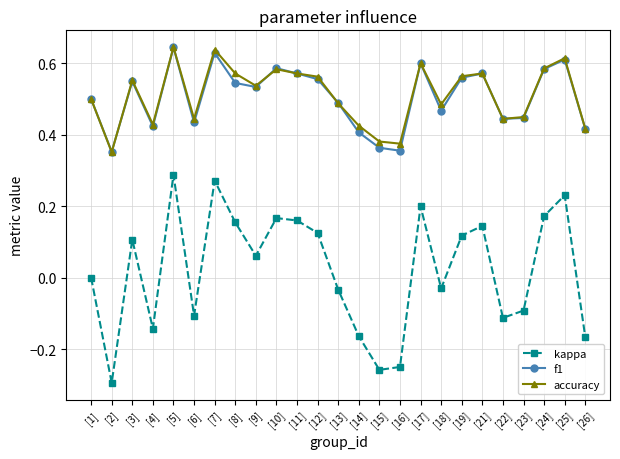

Which label corresponds to the smallest value in the chart?

[2]